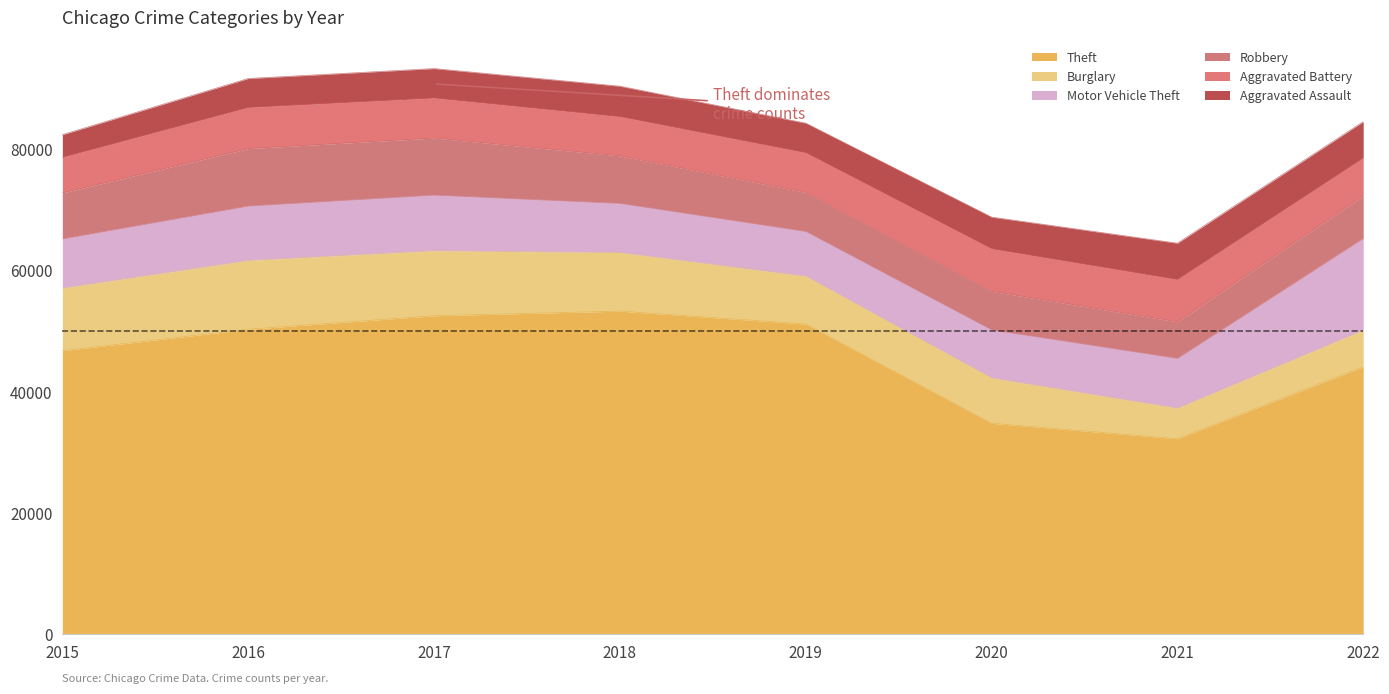

At which category is the sum across all series the highest?

2017